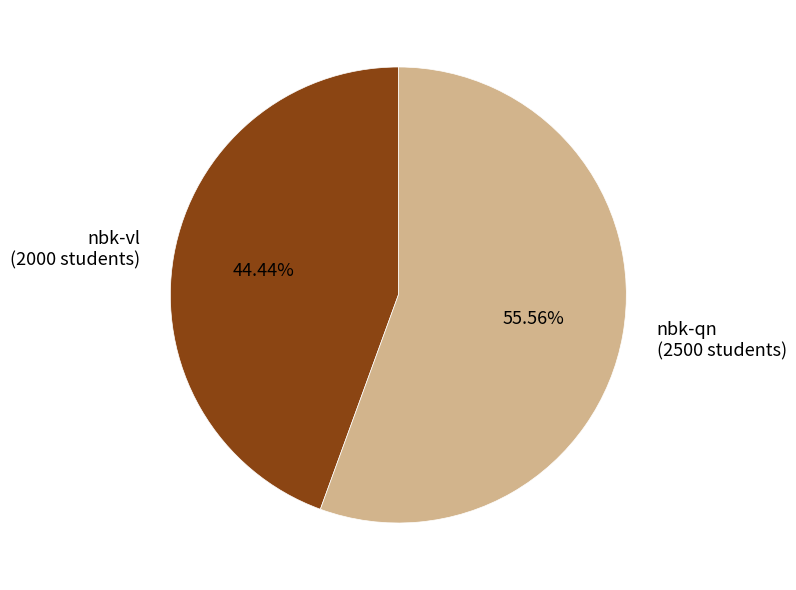

Do nbk-vl and nbk-qn together represent more than half of the pie?

Yes